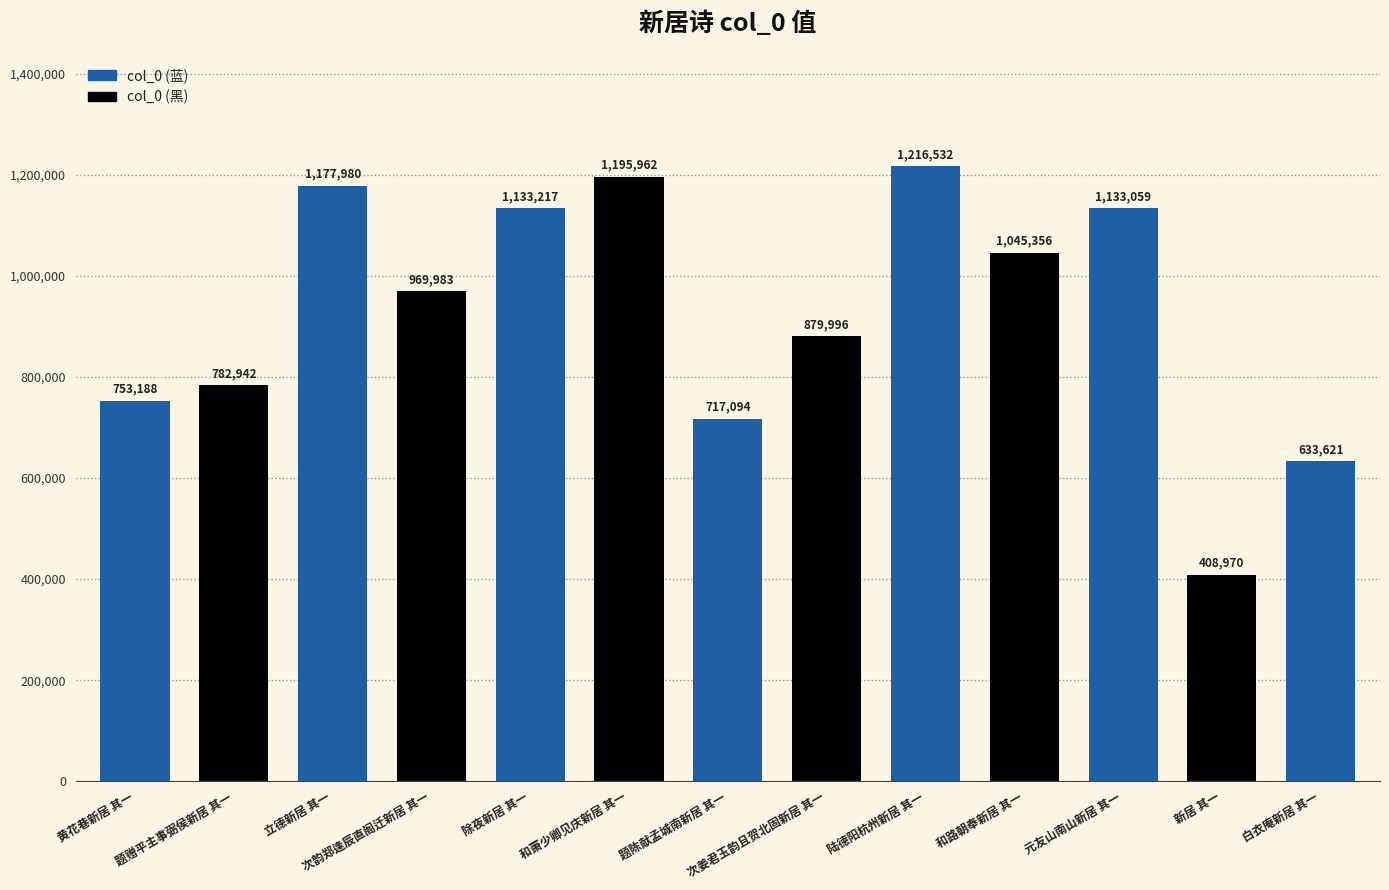

List the labels in order of value, largest first.

陆德阳杭州新居 其一, 和萧少卿见庆新居 其一, 立德新居 其一, 除夜新居 其一, 元友山南山新居 其一, 和路朝奉新居 其一, 次韵郑逢辰直阁迁新居 其一, 次姜君玉韵且贺北固新居 其一, 题赠平主事弼侯新居 其一, 黄花巷新居 其一, 题陈献孟城南新居 其一, 白衣庵新居 其一, 新居 其一